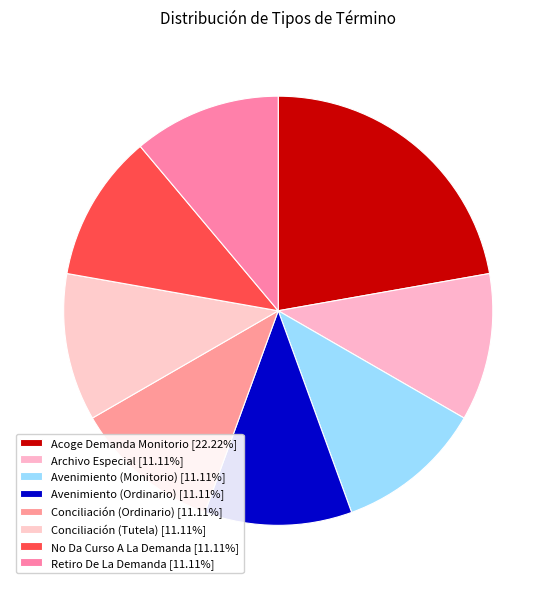

To the nearest percent, what is the average slice percentage?

12%